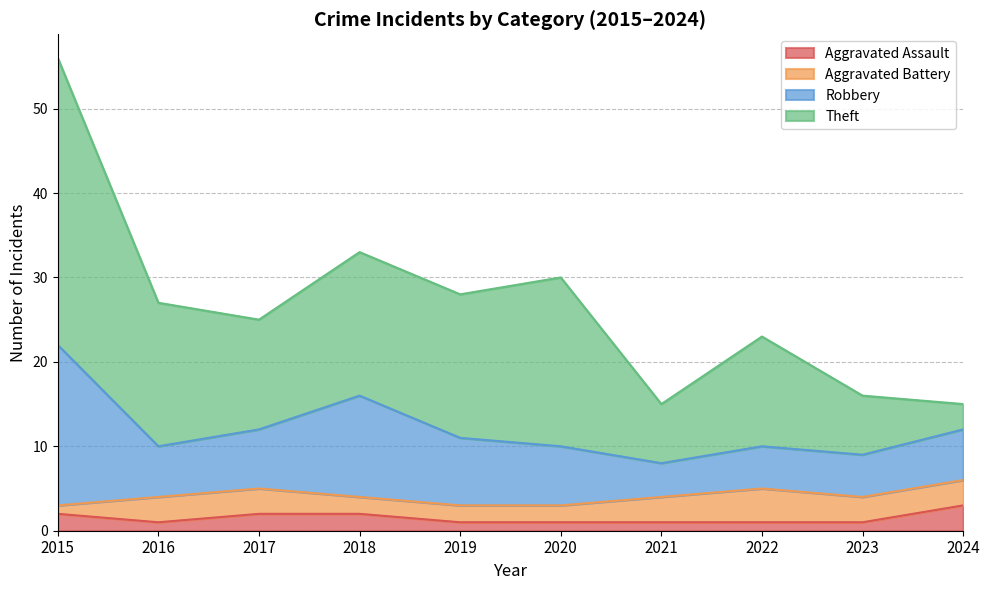

Rank the series at 2019 from highest to lowest value.

Theft, Robbery, Aggravated Battery, Aggravated Assault